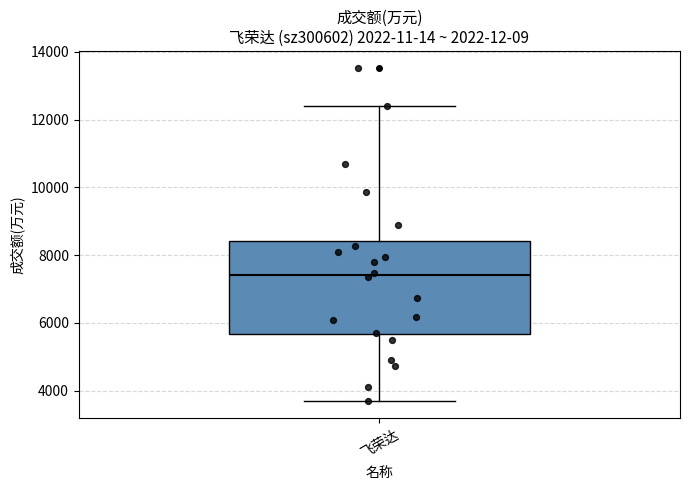

Where does the upper whisker of the box for 飞荣达 end on the y-axis? The values are not printed on the chart, so give them approximately, as read against the axis.

12400